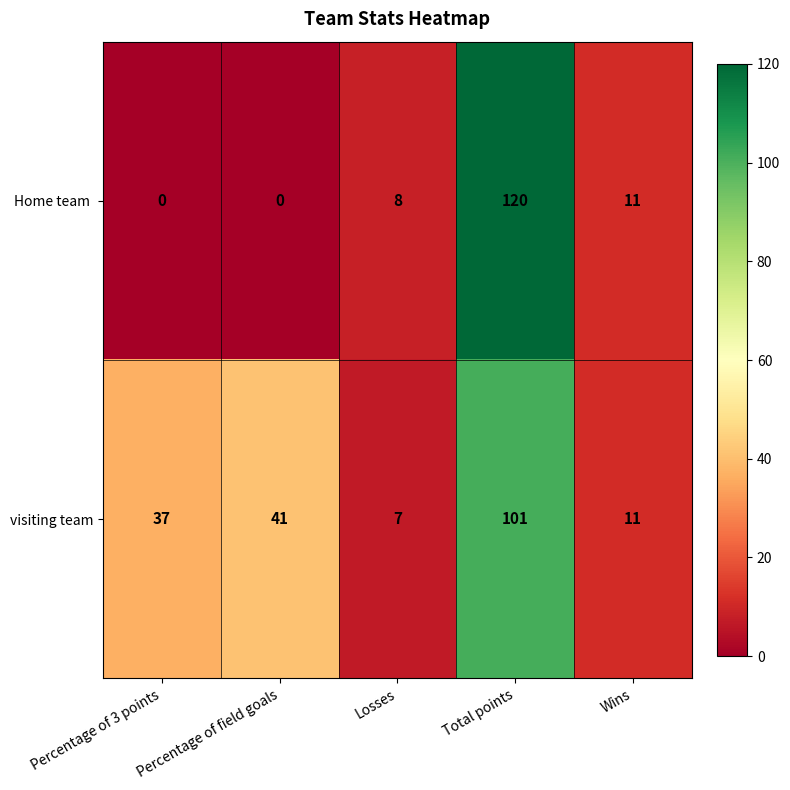

What is the average value of the visiting team series?

39